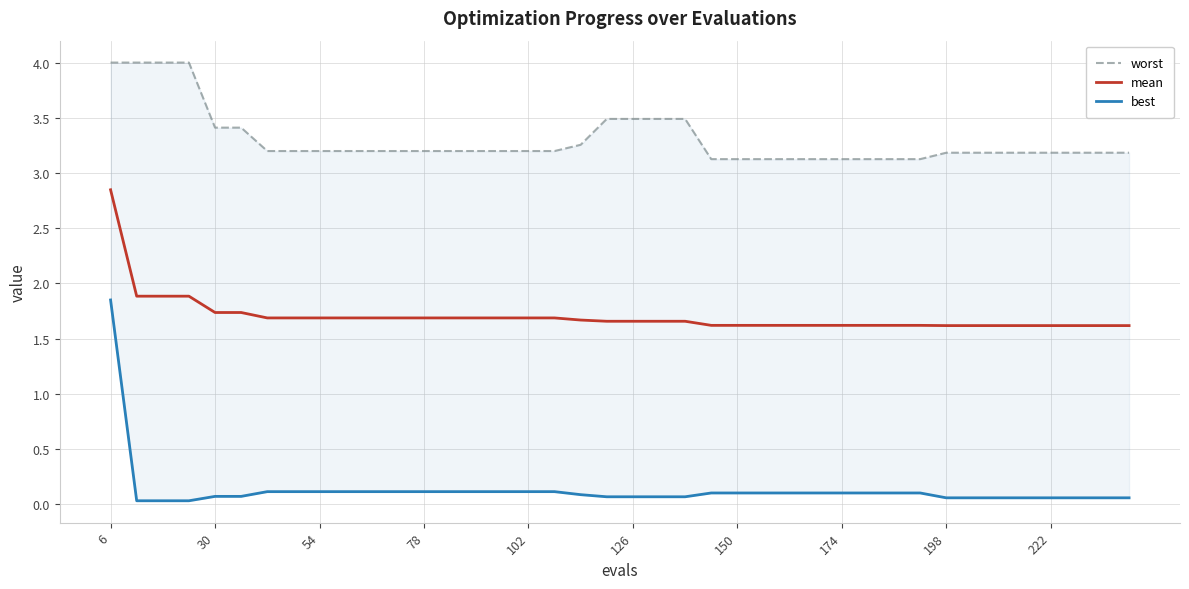

List the series in order of their peak value, highest first.

worst, mean, best